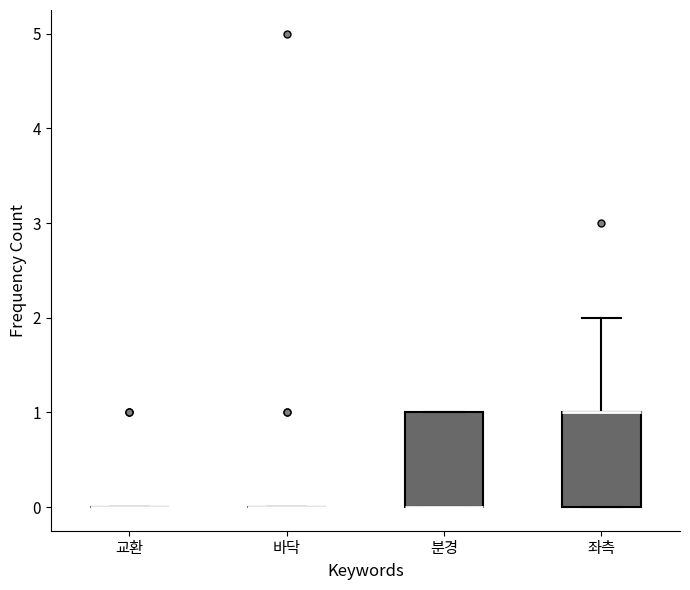

Reading left to right, read every box against the y-axis: the position of its median line, the range the box covers, and the ends of its whiskers. The values are not printed on the chart, so give them approximately, as read against the axis.

교환: box collapsed to a line at 0, whiskers 0 to 0
바닥: box collapsed to a line at 0, whiskers 0 to 0
분경: median 0 (drawn on the box's lower edge), box 0 to 1, whiskers 0 to 1
좌측: median 1 (drawn on the box's upper edge), box 0 to 1, whiskers 0 to 2